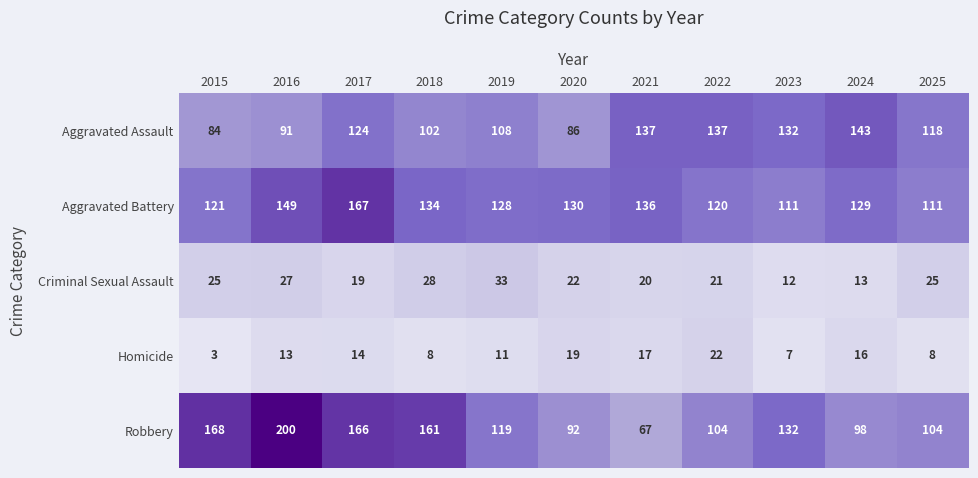

Count the number of categories in the chart.

11